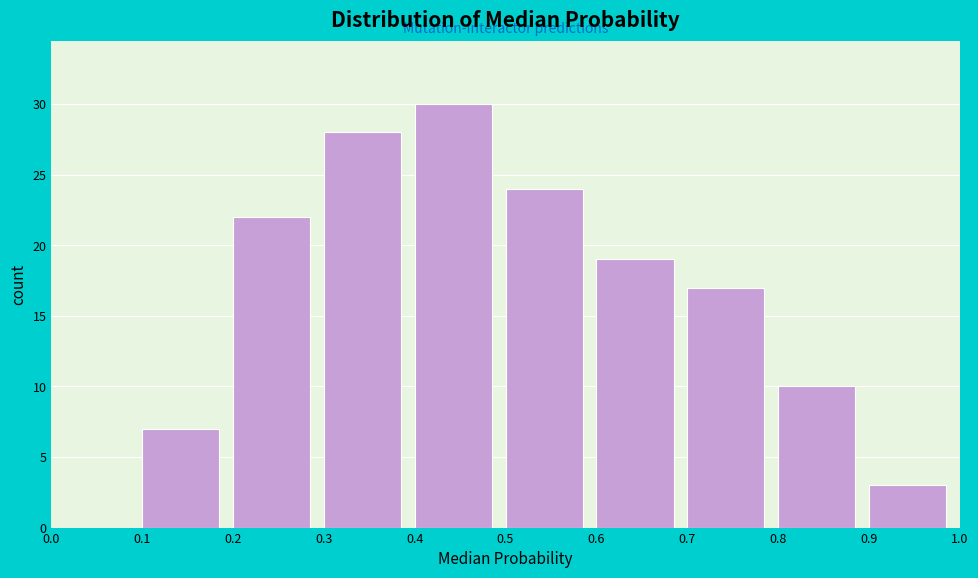

What is the height of the bar covering 0.1 to 0.2 on the x-axis? The values are not printed on the chart, so give them approximately, as read against the axis.

7